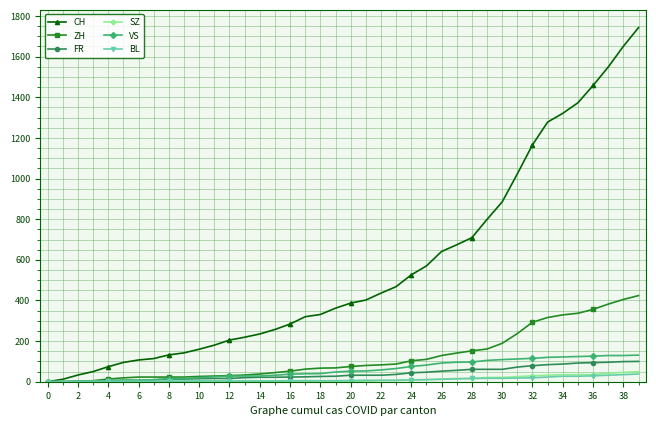

Which series has the largest range (max minus min)?

CH